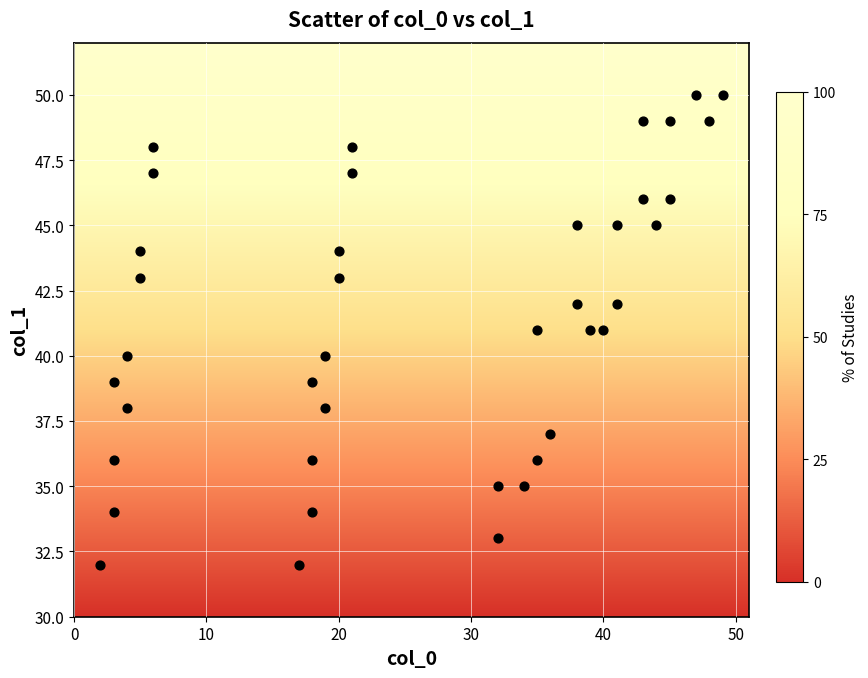

What is the range of X values (max minus min)?

47